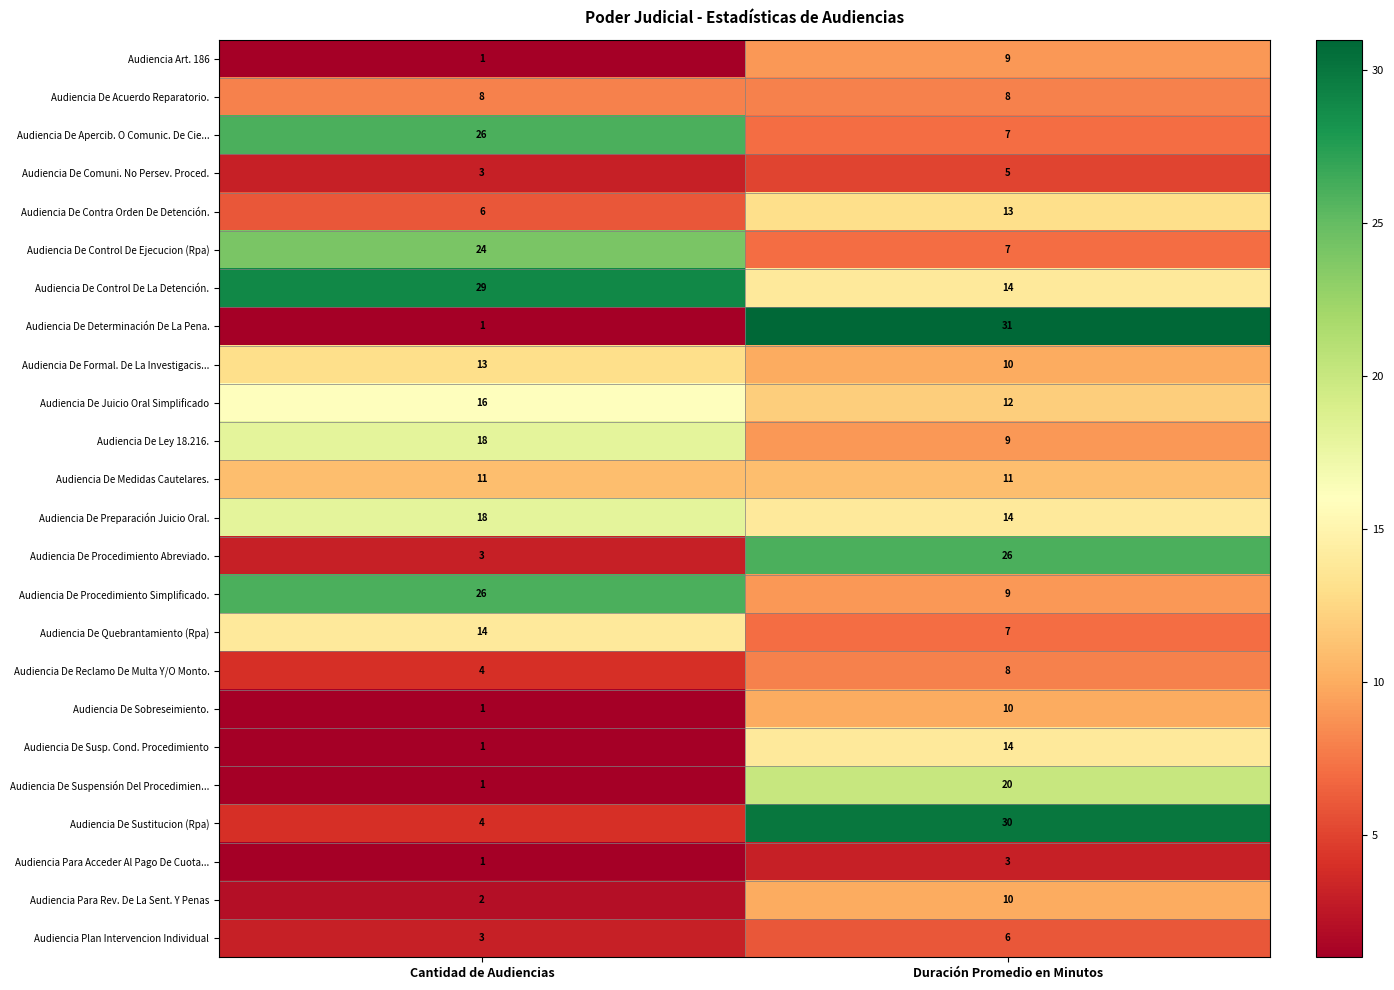

The value of Audiencia De Procedimiento Simplificado. at Cantidad de Audiencias is 8. True or false?

False